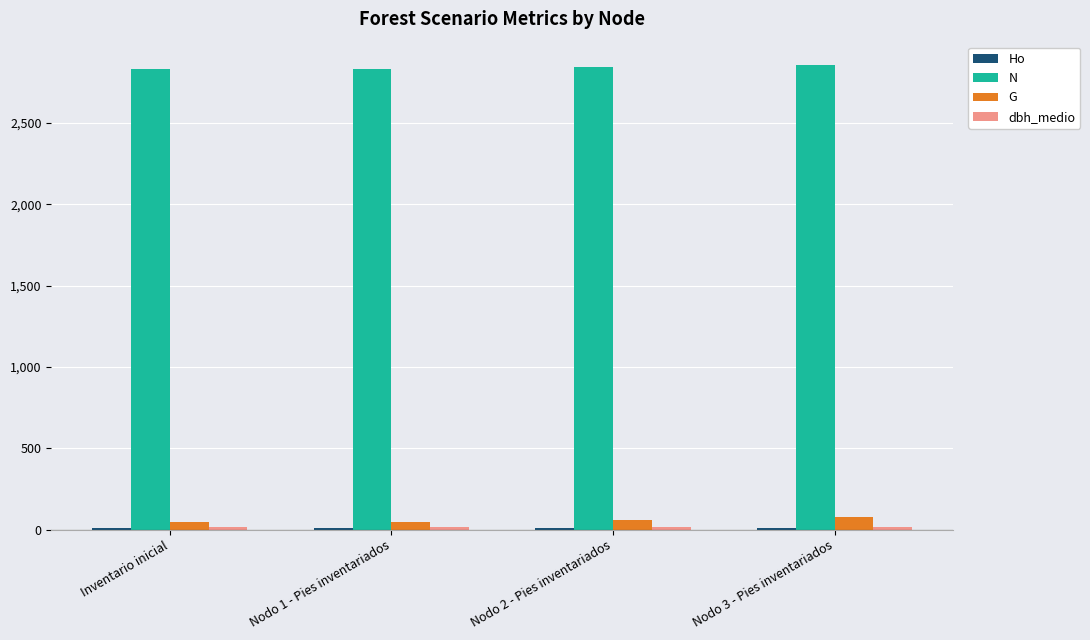

What is the greatest value displayed?

2856.7